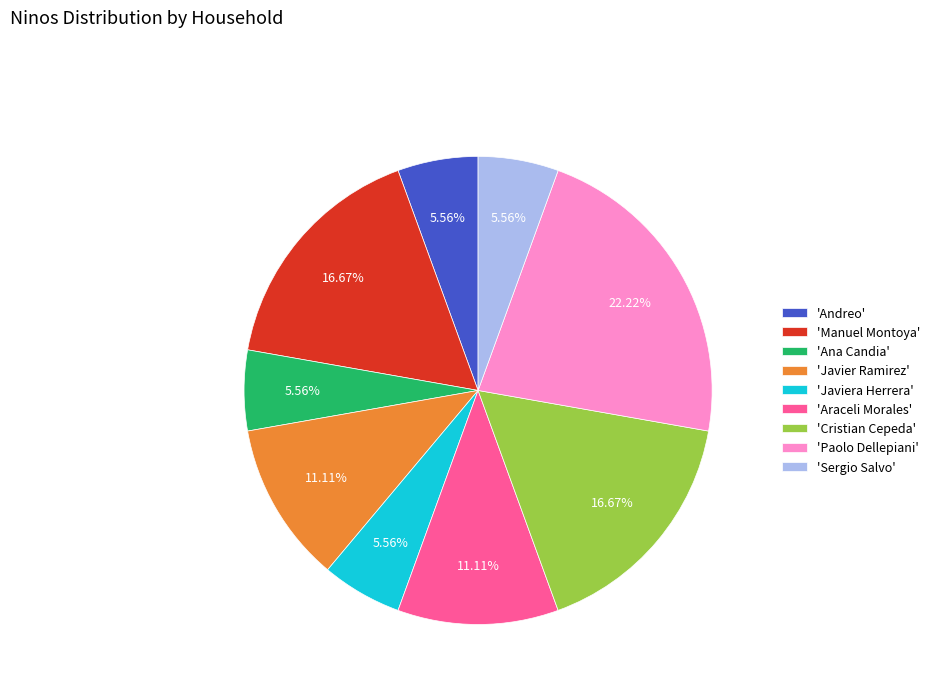

To the nearest percent, what is the average slice percentage?

11%